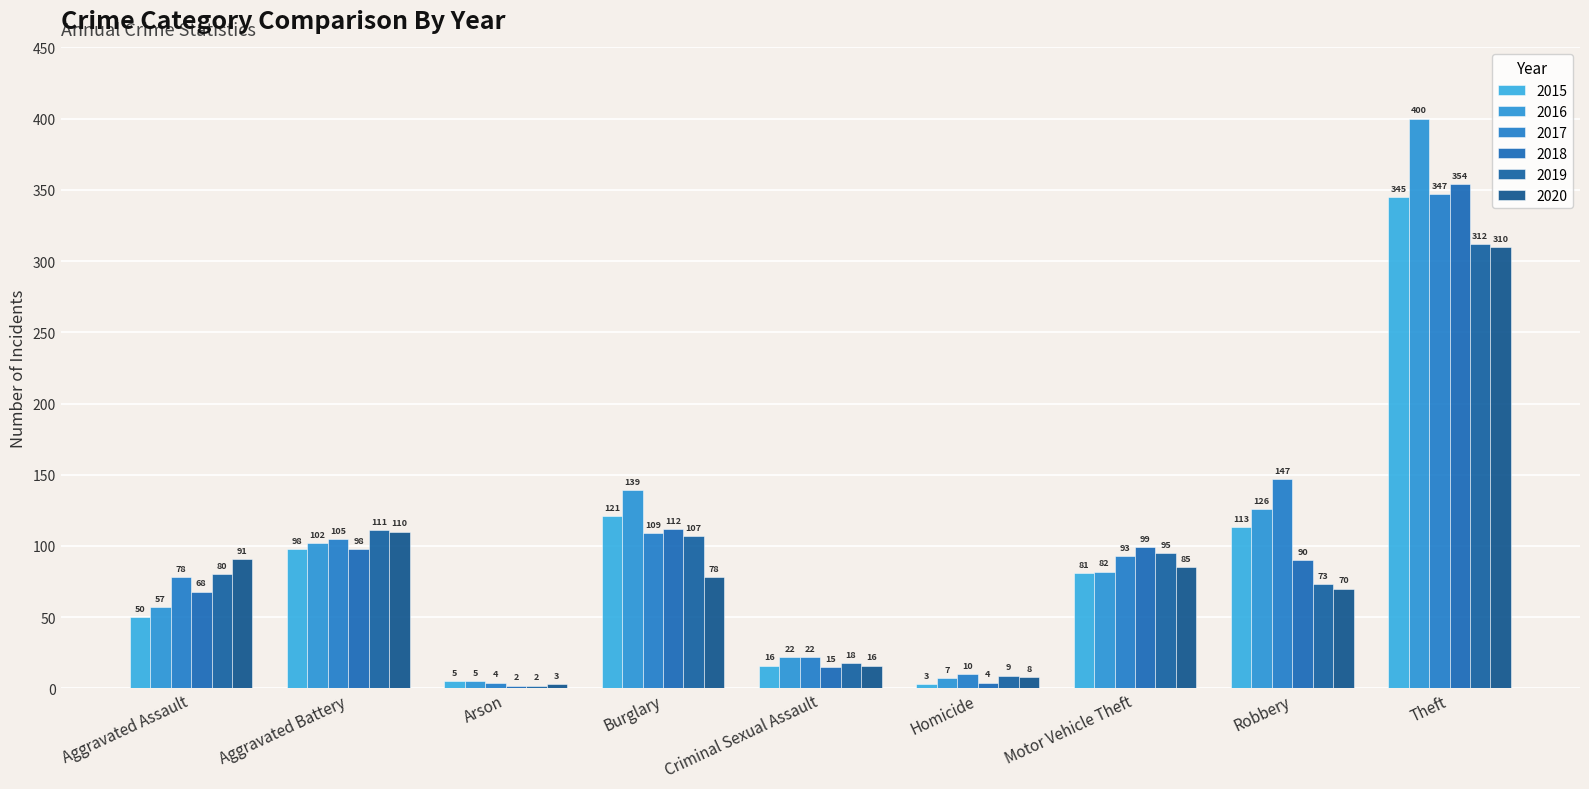

Rank the series at Theft from highest to lowest value.

2016, 2018, 2017, 2015, 2019, 2020